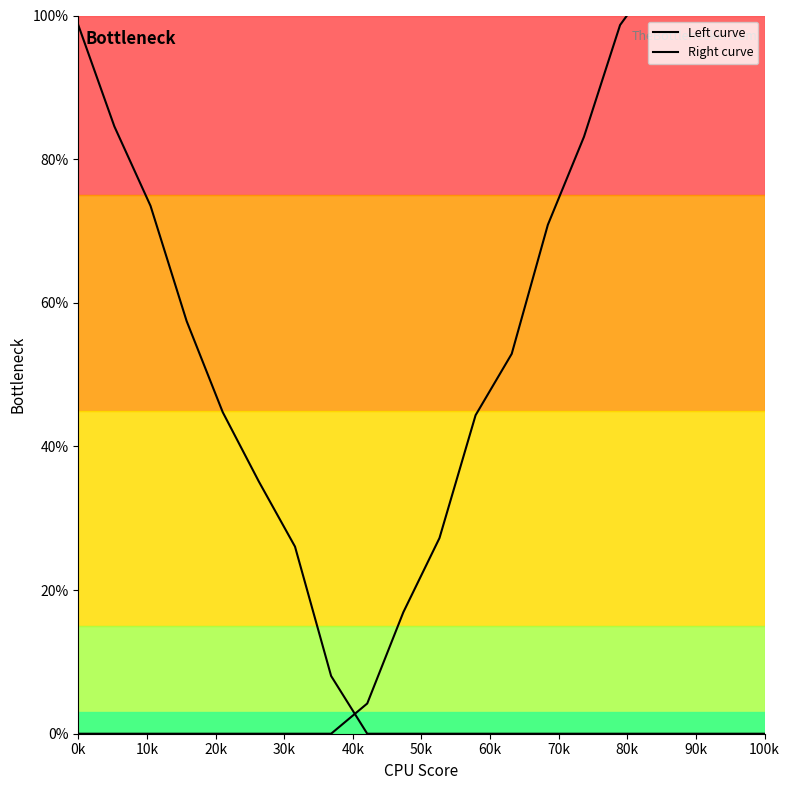

At which category does the chart reach its minimum across all series?

80k